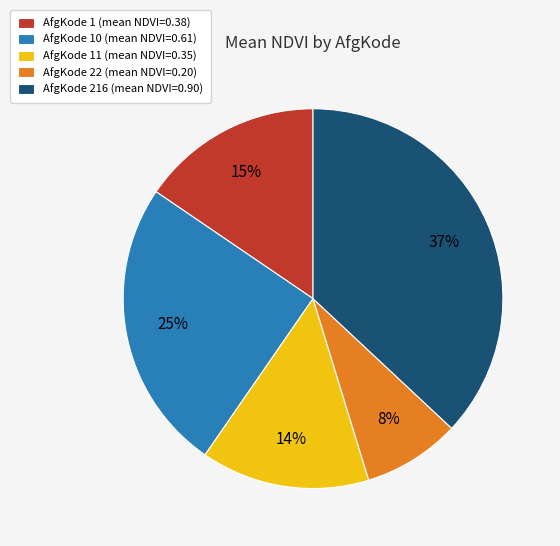

Which slice is the smallest?

AfgKode 22 (mean NDVI=0.20)